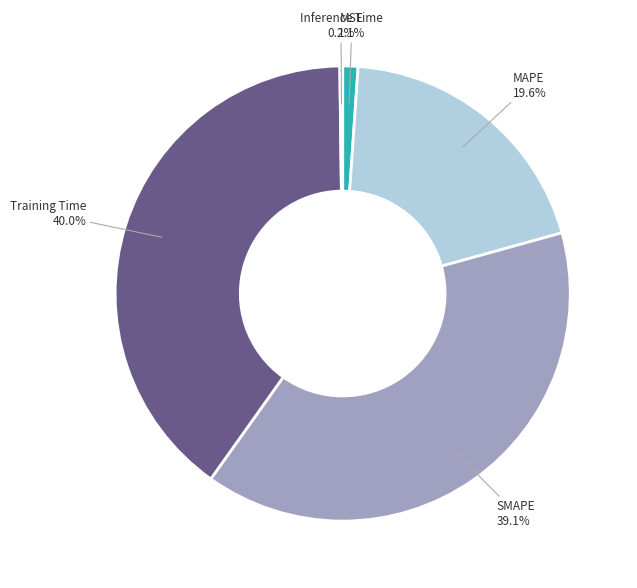

Is MSE the majority of the pie?

No